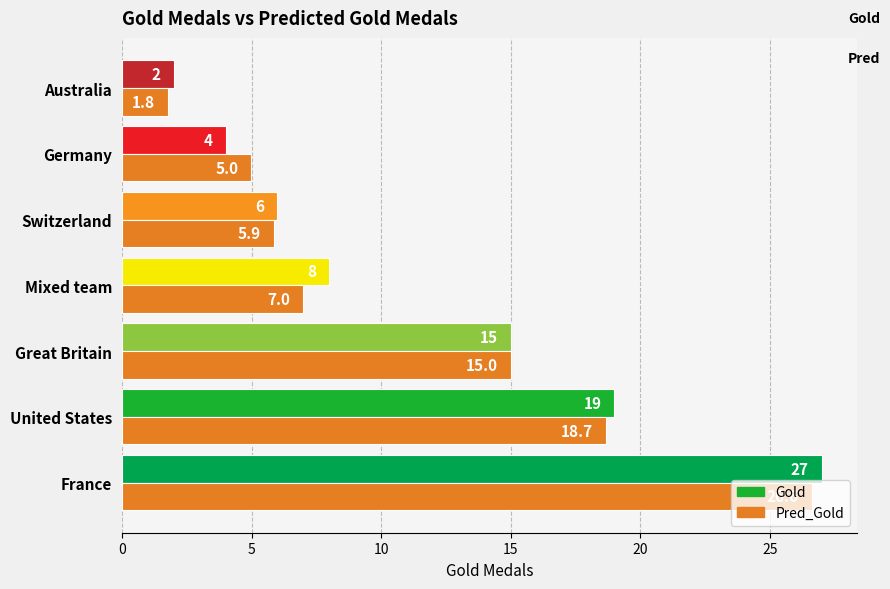

Rank the series by their average value, from highest to lowest.

Gold, Pred_Gold